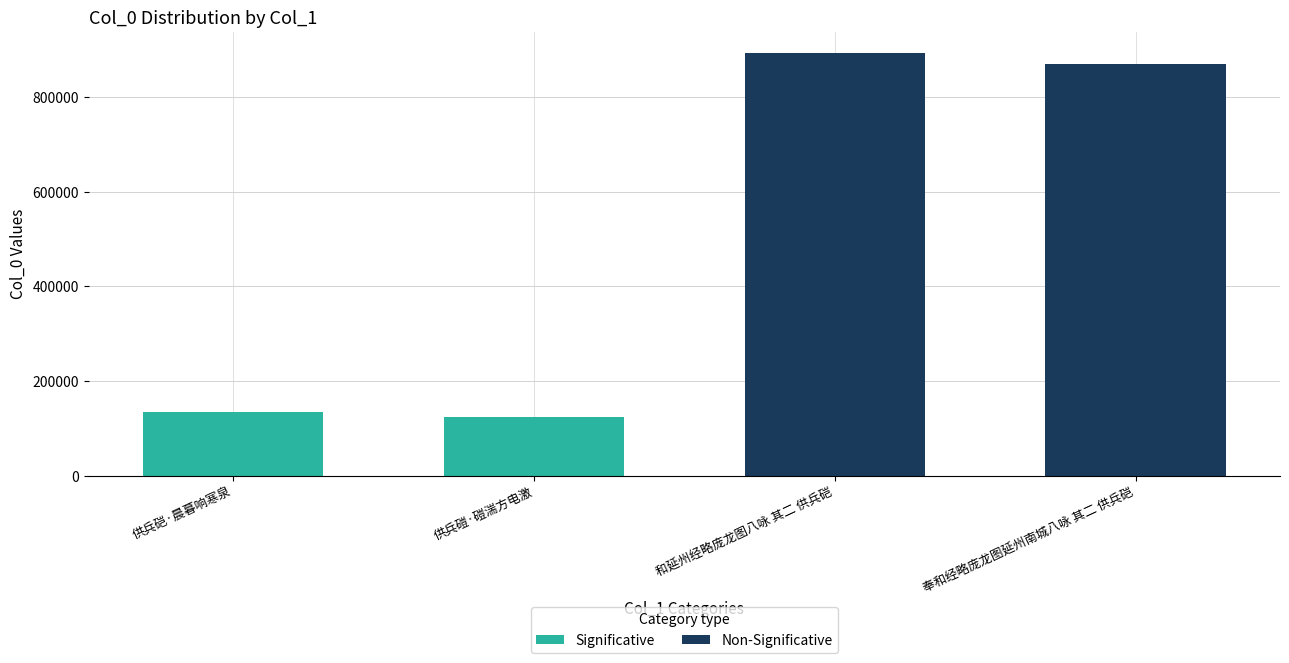

How many values in the Significative series are below 134051?

1